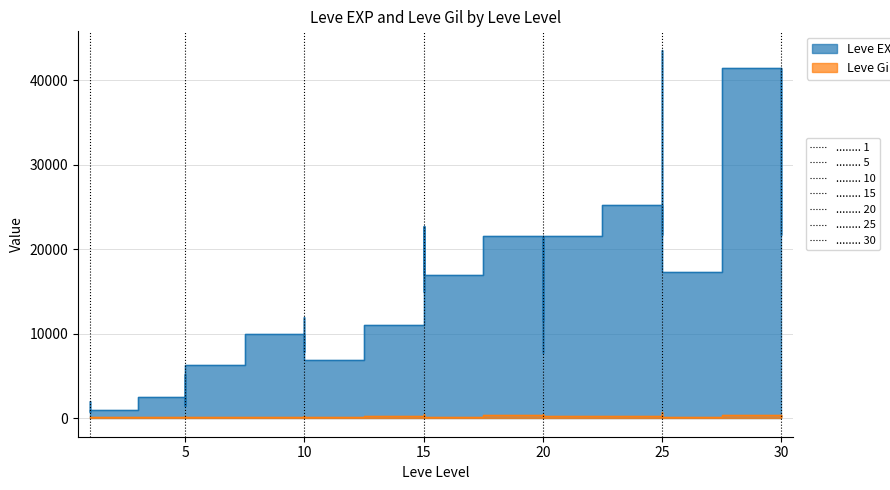

At 30, list the series in order from smallest to largest.

Leve Gil, Leve EXP